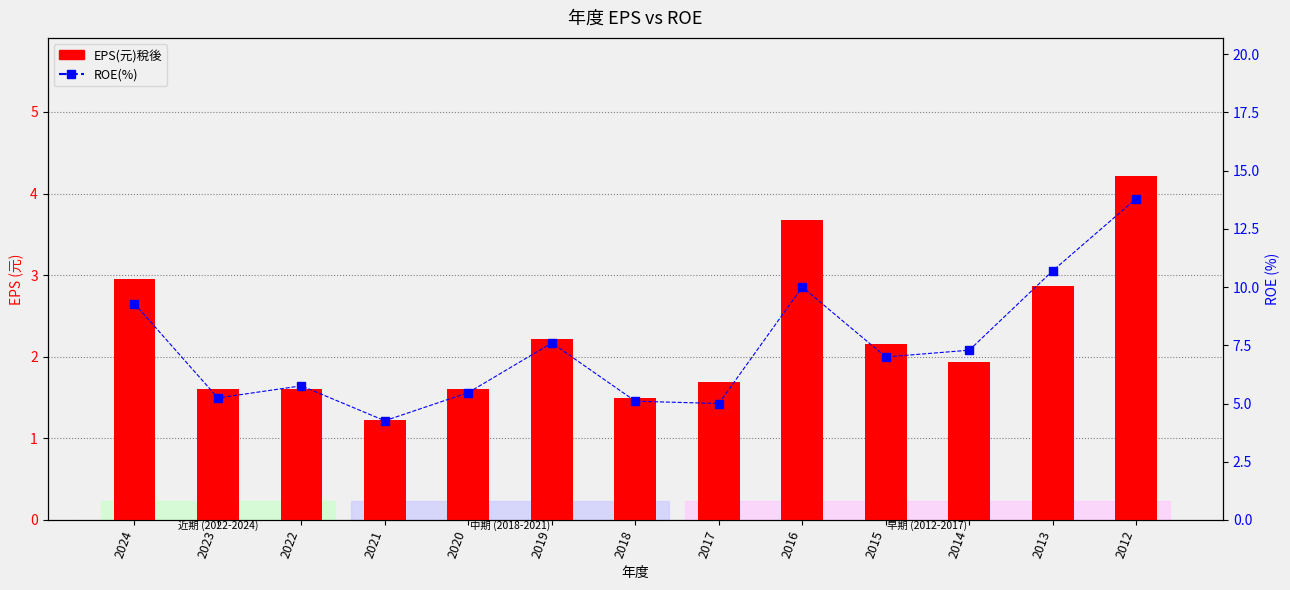

Which series has the largest total across all categories?

ROE(%)